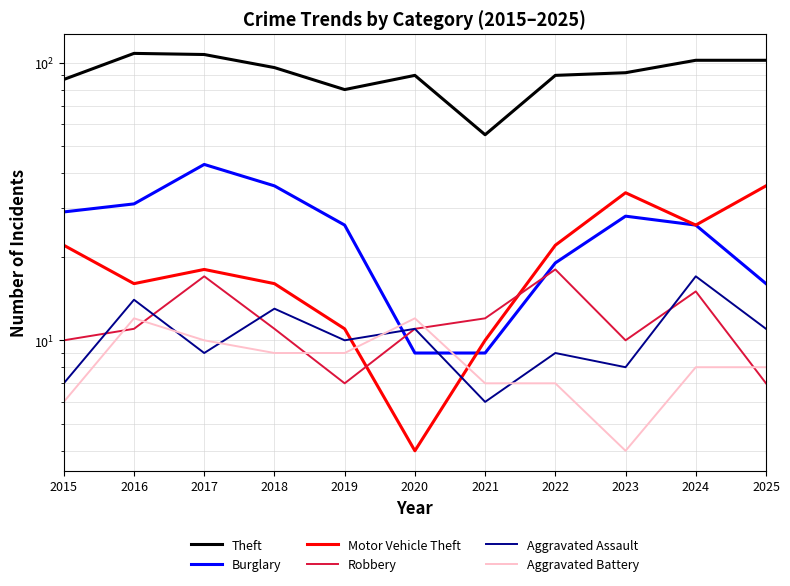

How many lines are shown in the chart?

6